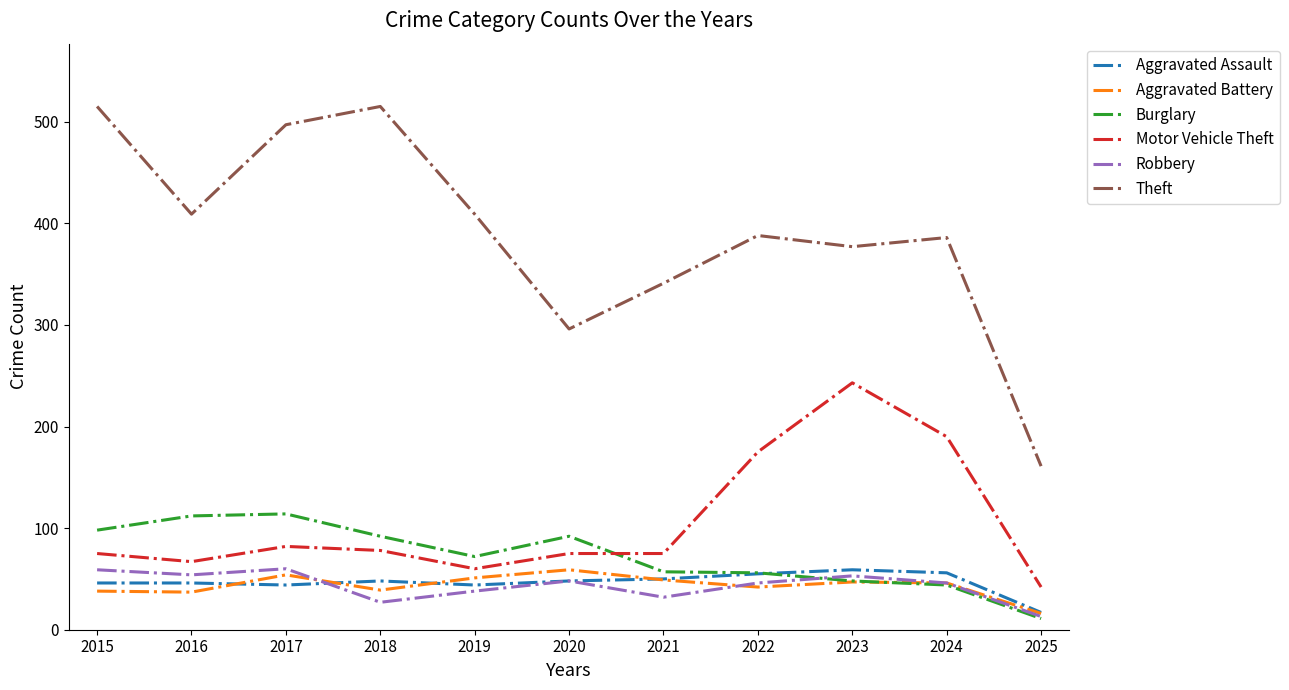

What are all the series names shown in the legend?

Aggravated Assault, Aggravated Battery, Burglary, Motor Vehicle Theft, Robbery, Theft